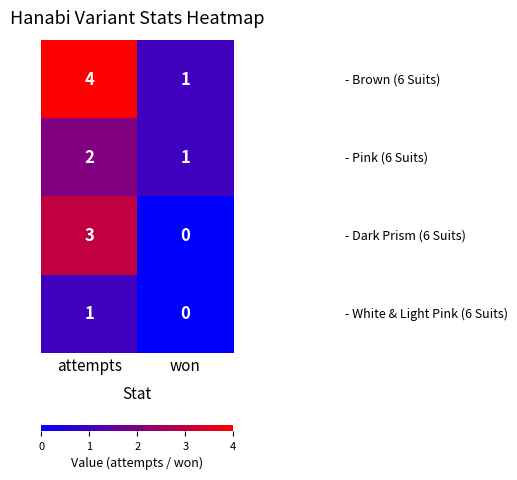

Which category has the highest value across all series?

attempts